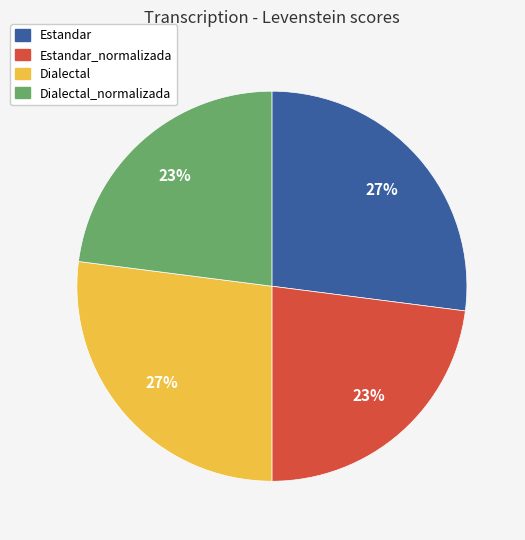

To the nearest percent, what portion does Dialectal represent?

27%